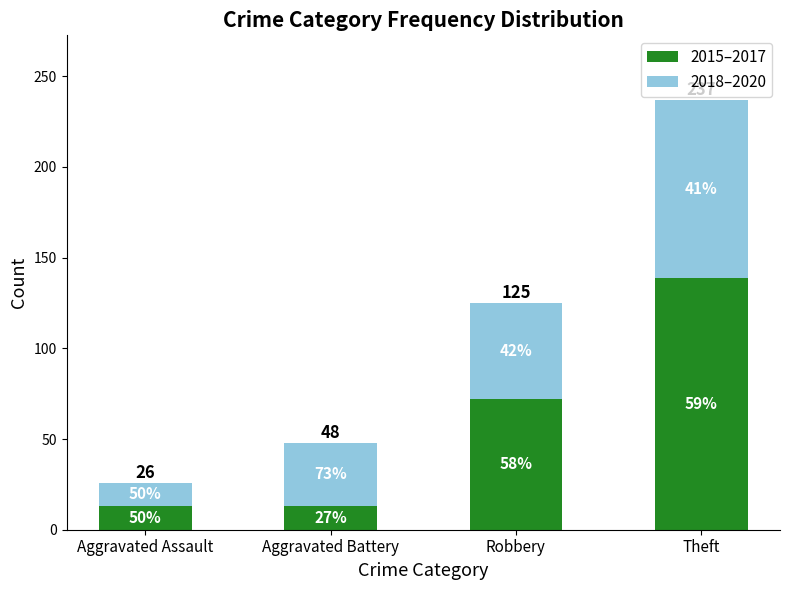

What are all the series names shown in the legend?

2015–2017, 2018–2020